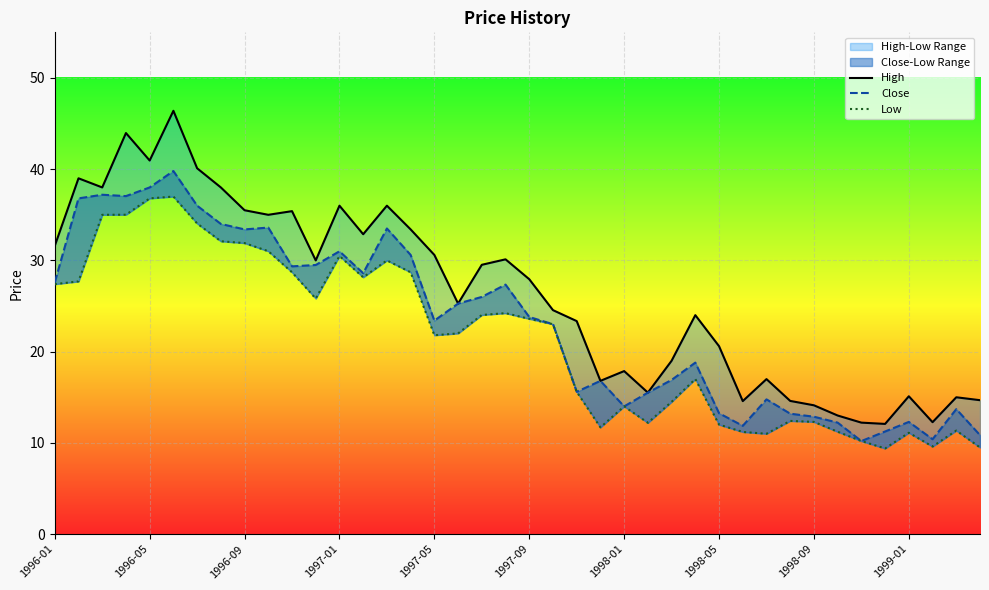

The value of Low at 14 is 30.0. True or false?

True